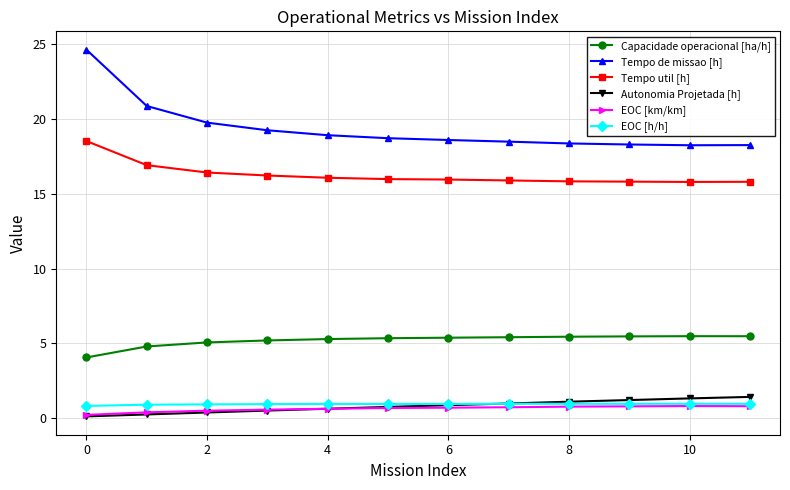

Which series has the largest total across all categories?

Tempo de missao [h]